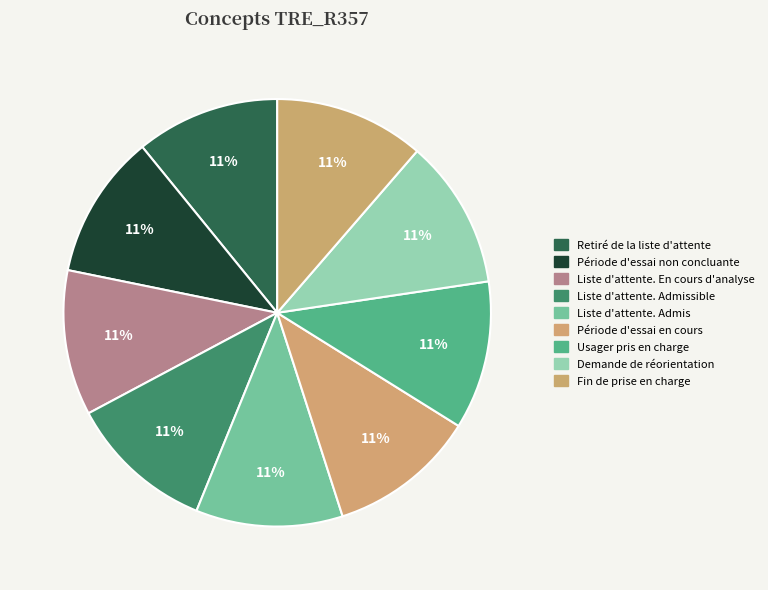

Do Liste d'attente. Admis and Période d'essai en cours together represent more than half of the pie?

No